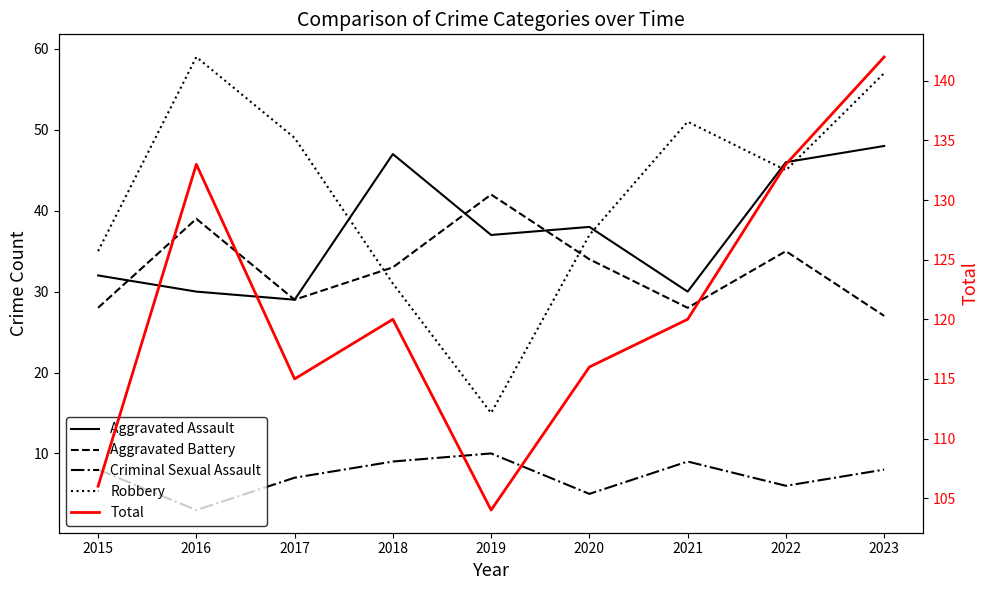

At which category is the sum across all series the highest?

2023